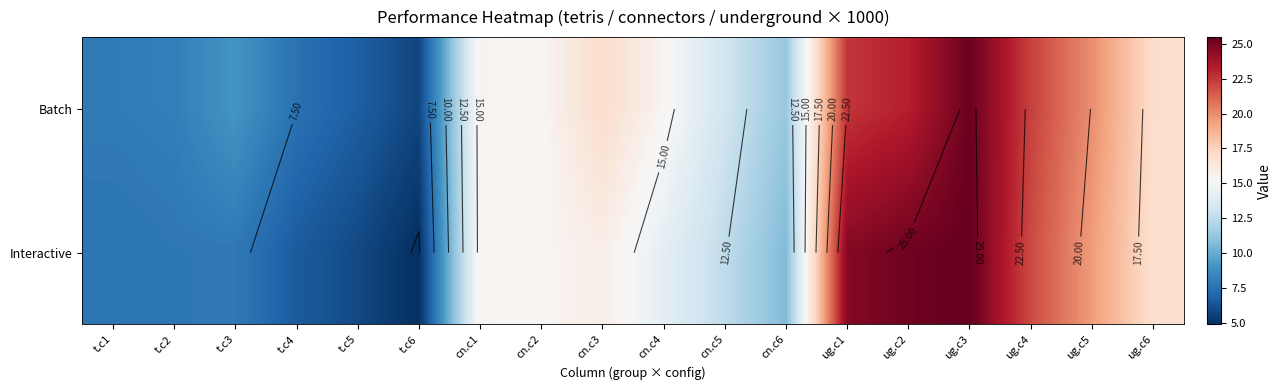

Rank the series by their maximum value, from highest to lowest.

Interactive, Batch